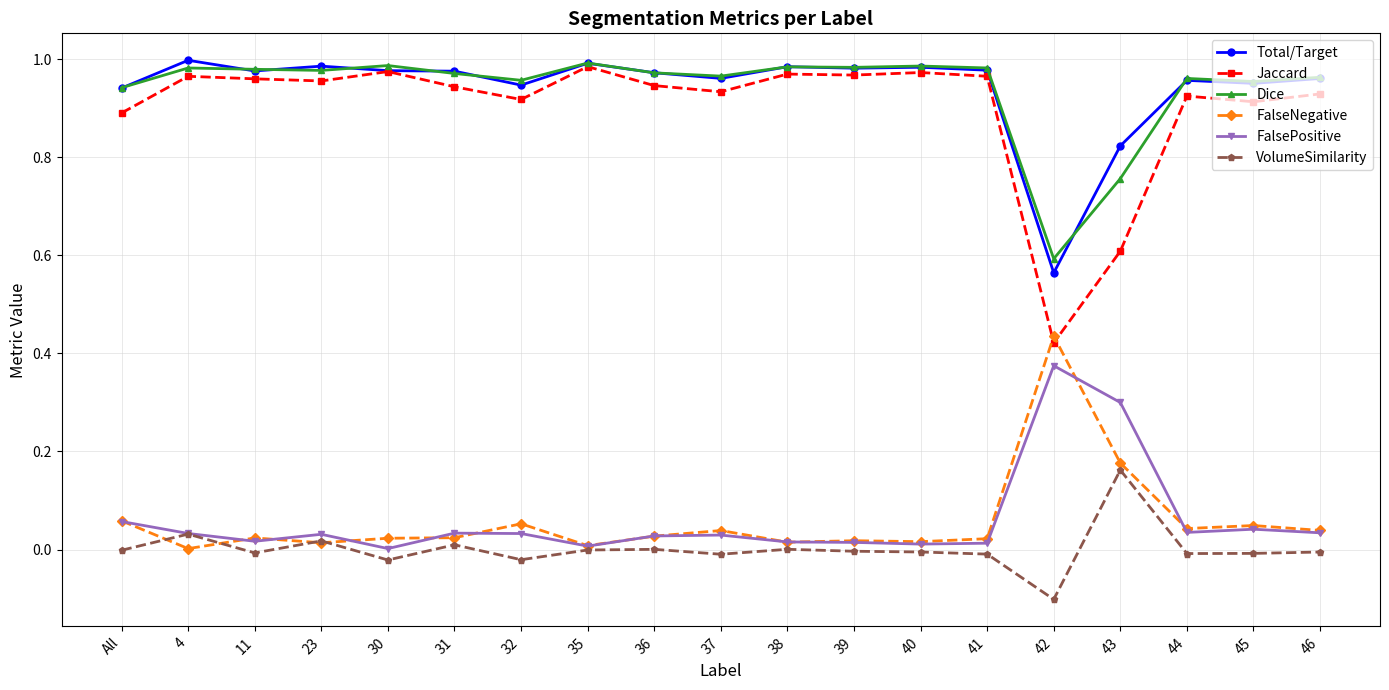

Which category has the lowest value across all series?

42